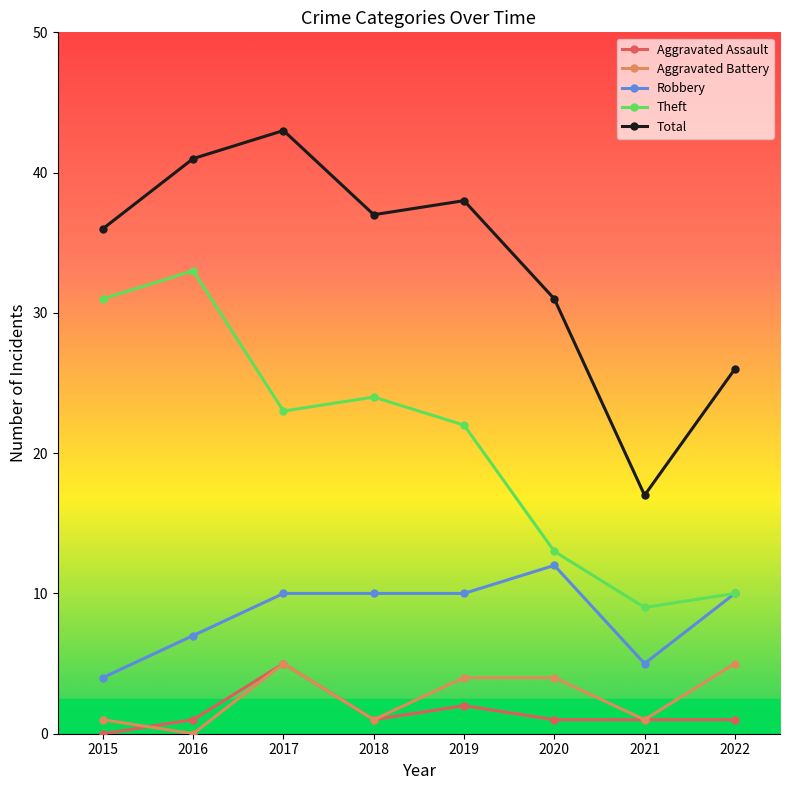

List the labels in order of Theft value, smallest first.

2021, 2022, 2020, 2019, 2017, 2018, 2015, 2016